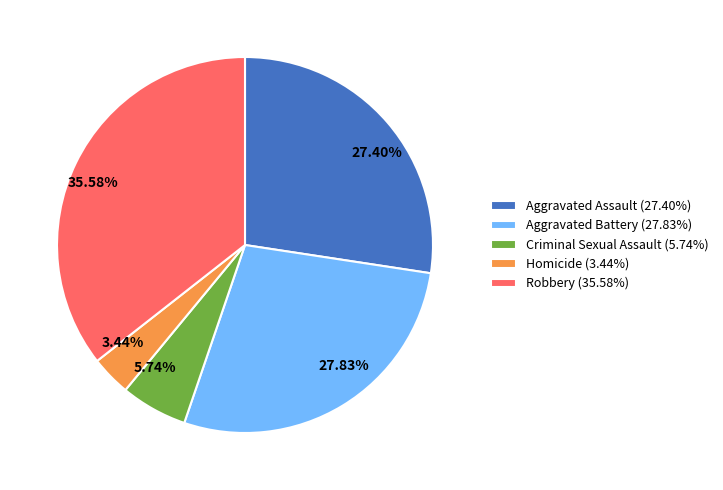

Which slice is the largest?

Robbery